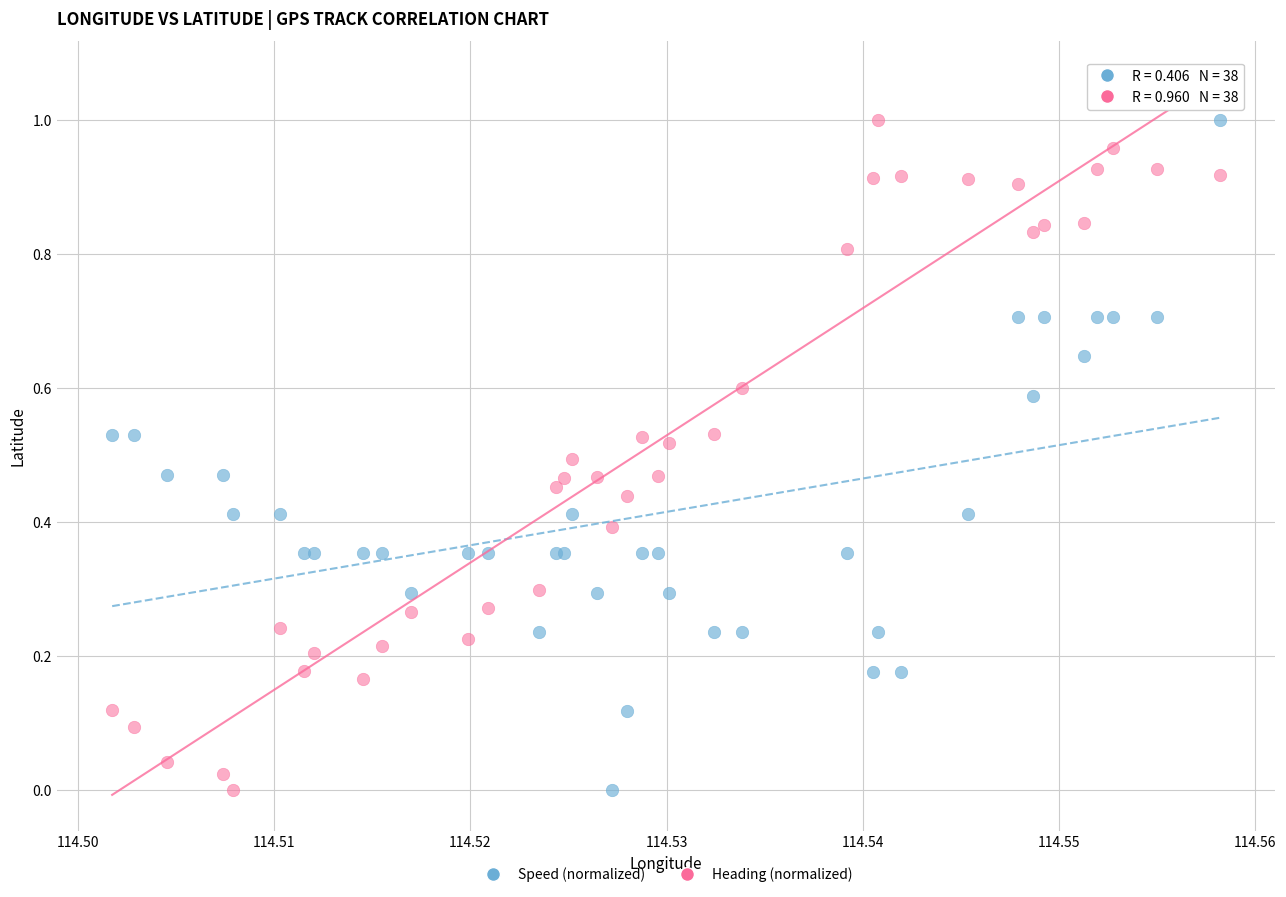

What are all the series names shown in the legend?

Speed (normalized), Heading (normalized)